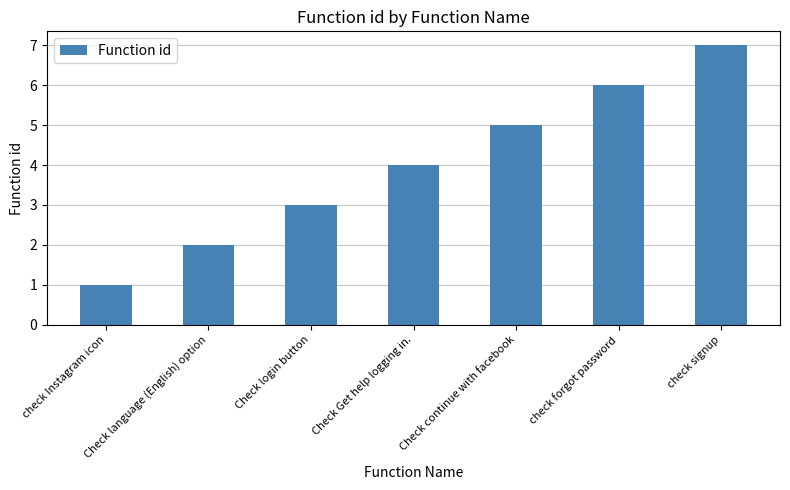

Which label corresponds to the smallest value in the chart?

check Instagram icon